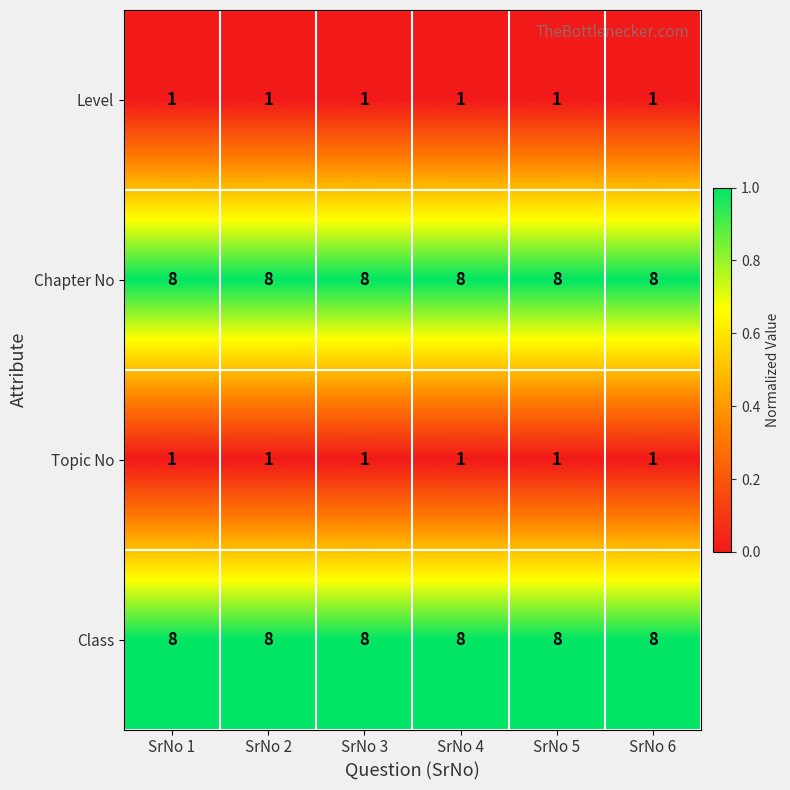

Read the Class value at SrNo 1.

8